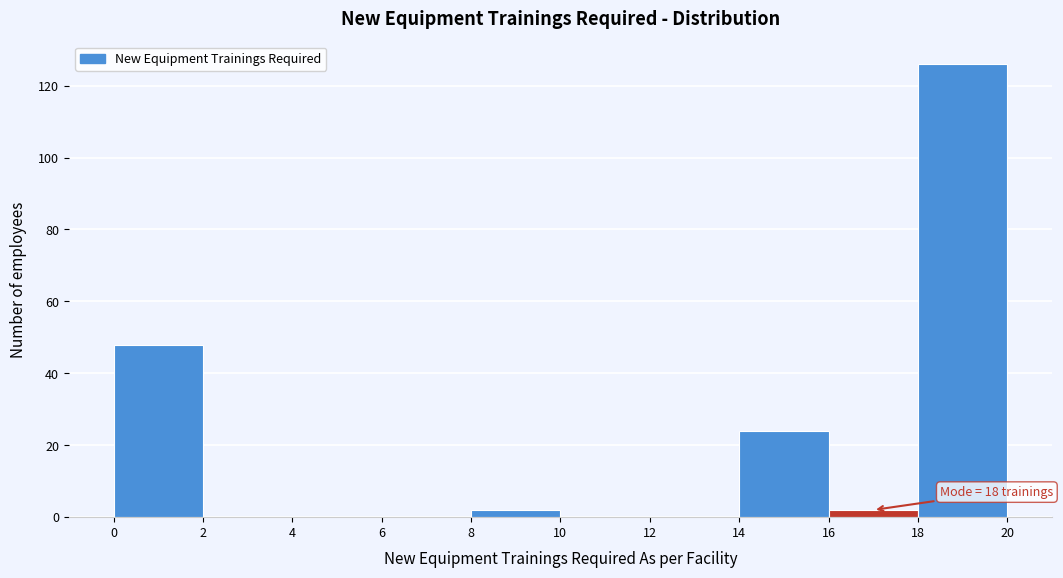

Which range on the x-axis has the tallest bar?

18 to 20